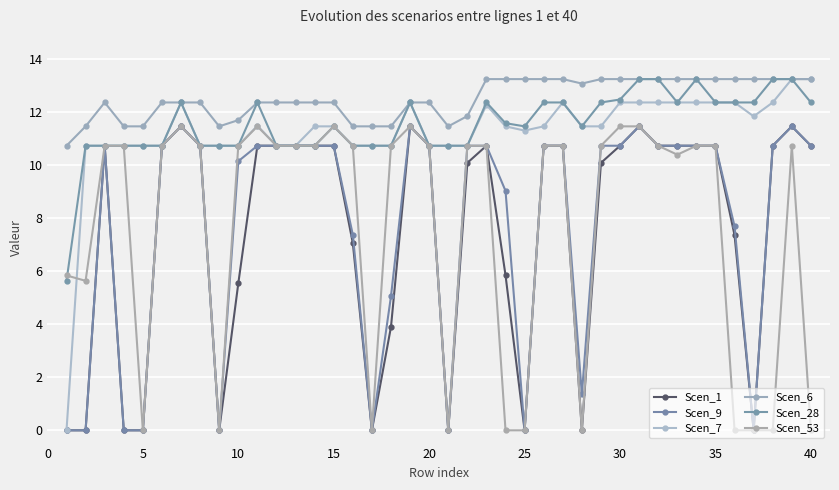

Is this an area chart (filled region under the line)?

No